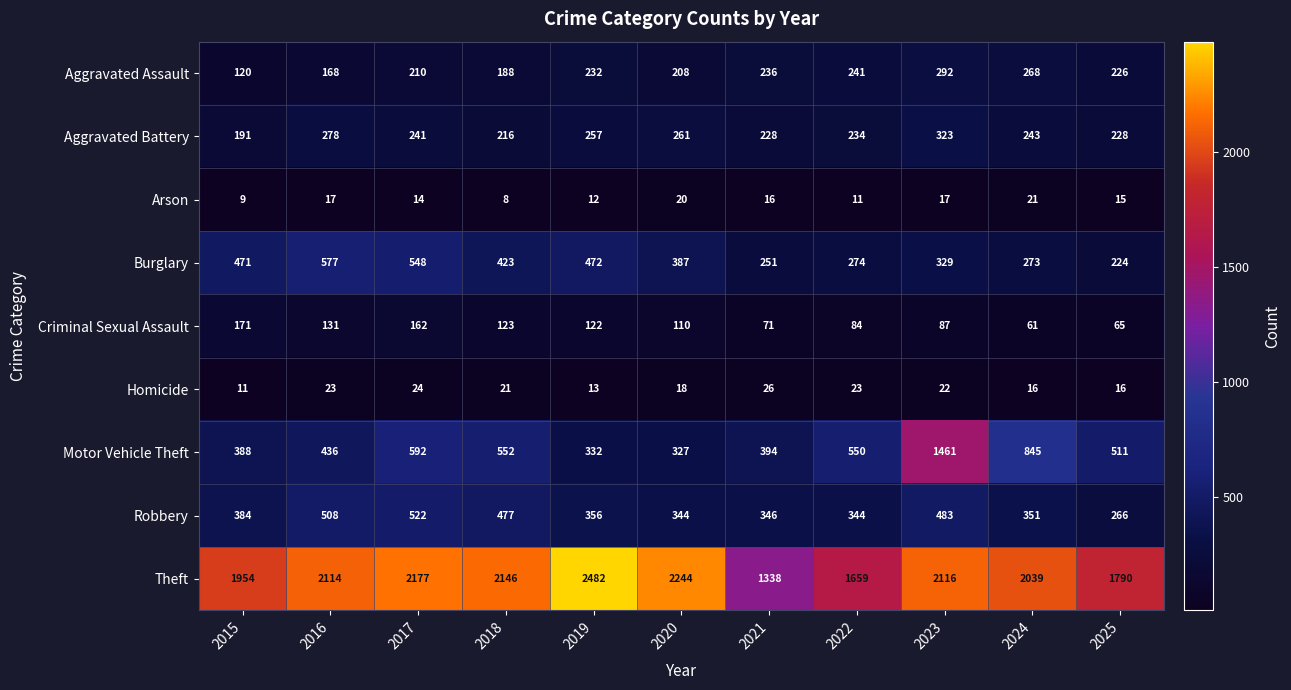

What is the total value across all series at 2025?

3341